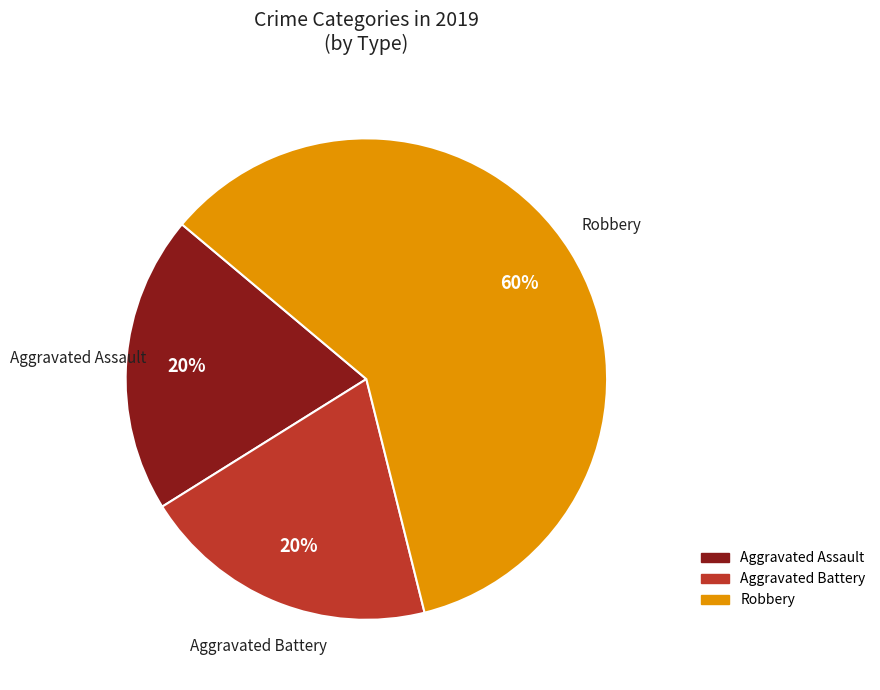

To the nearest percent, what is the difference between the largest and smallest slice percentages?

40%